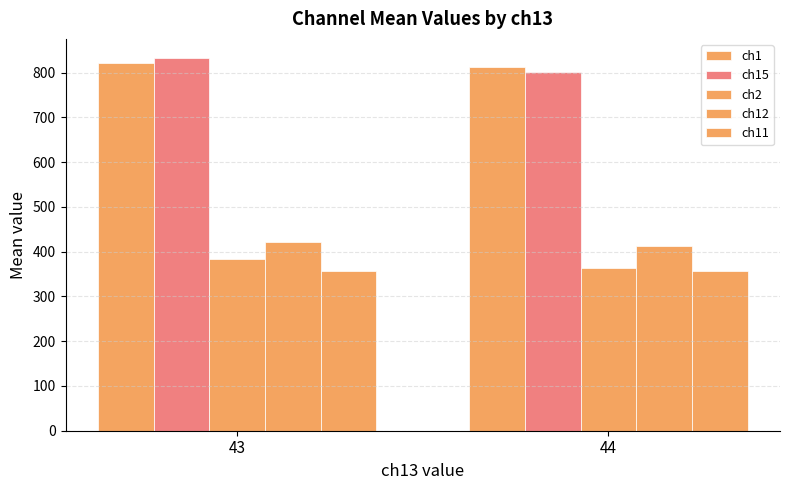

How many categories are shown in the chart?

2